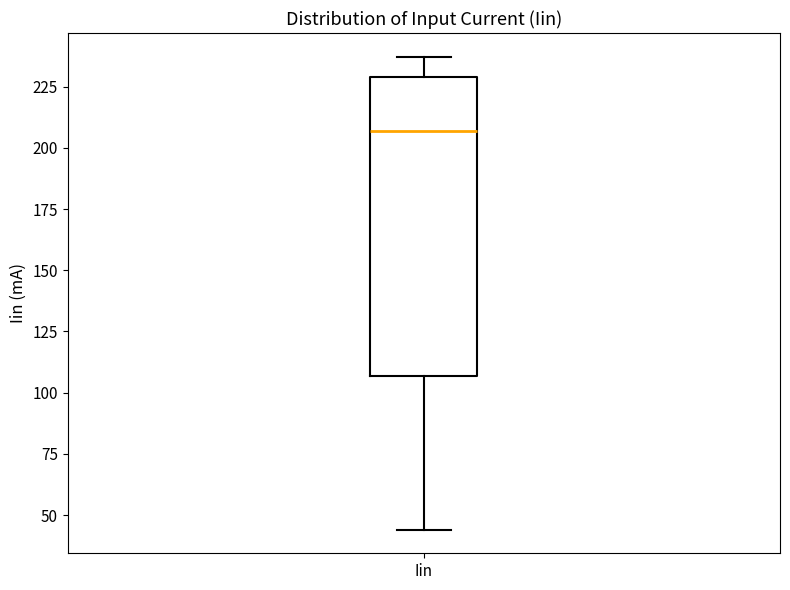

Transcribe this box plot: give where the median line is, the range the box spans, and where the two whiskers end, as read against the y-axis. The values are not printed on the chart, so give them approximately, as read against the axis.

median 205, box 105 to 230, whiskers 45 to 235